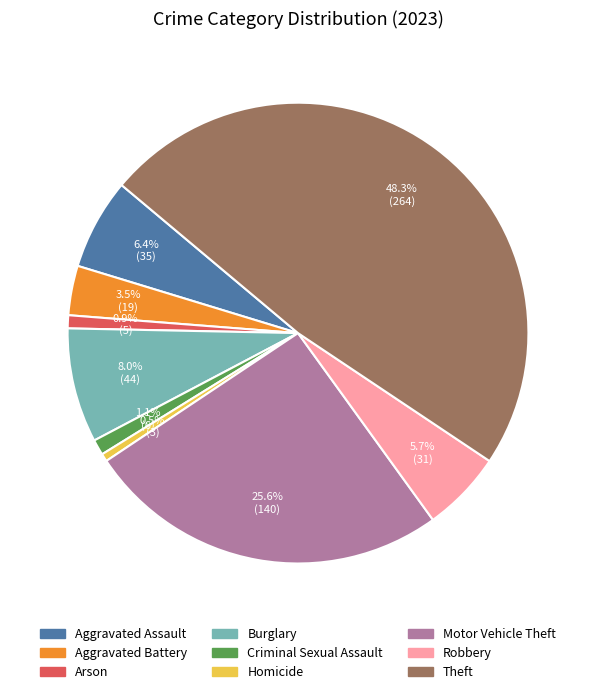

What portion of the pie excludes Burglary?

92.0%